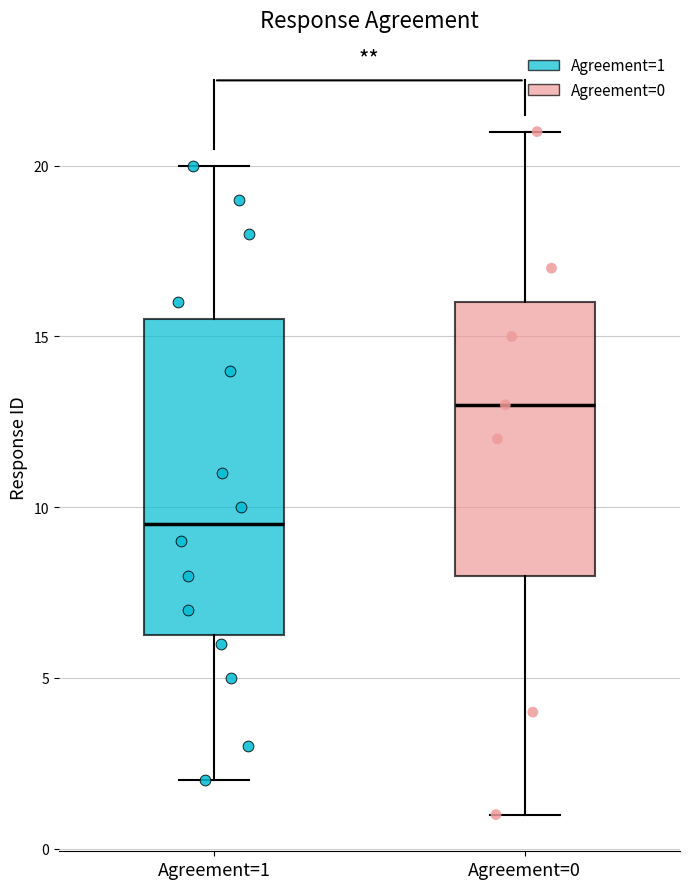

Reading left to right, read every box against the y-axis: the position of its median line, the range the box covers, and the ends of its whiskers. The values are not printed on the chart, so give them approximately, as read against the axis.

Agreement=1: median 9.5, box 6.5 to 15.5, whiskers 2.0 to 20.0
Agreement=0: median 13.0, box 8.0 to 16.0, whiskers 1.0 to 21.0